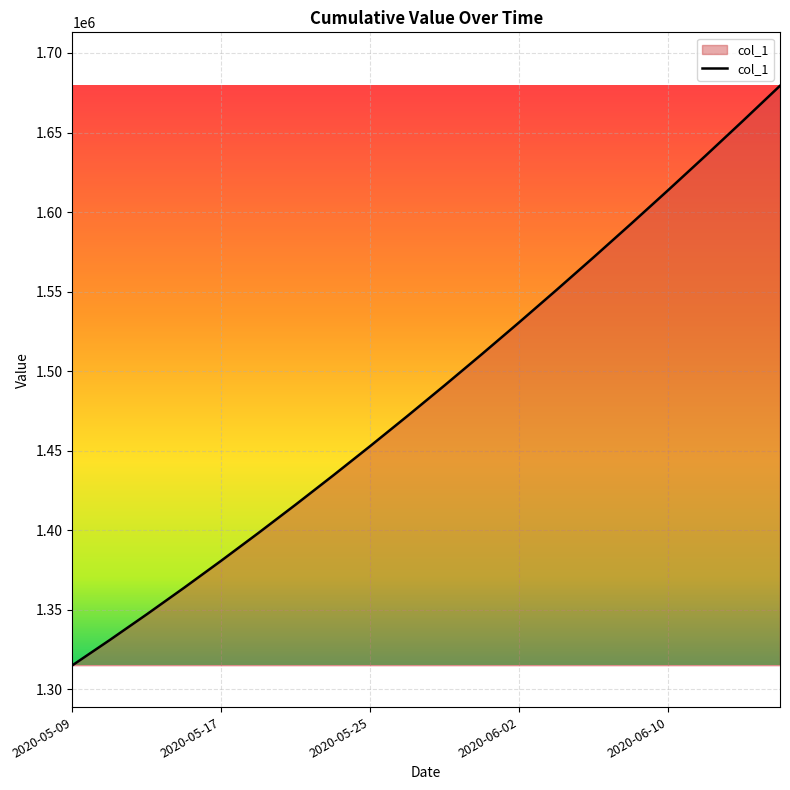

What is the difference between the maximum and minimum values?

364294.9